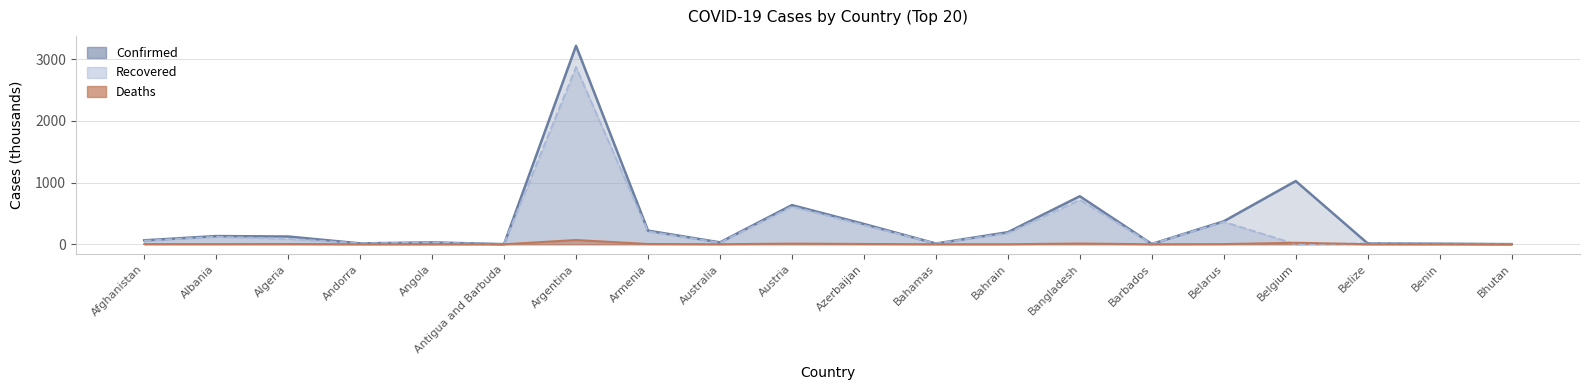

True or false: Confirmed and Deaths intersect in this chart.

False